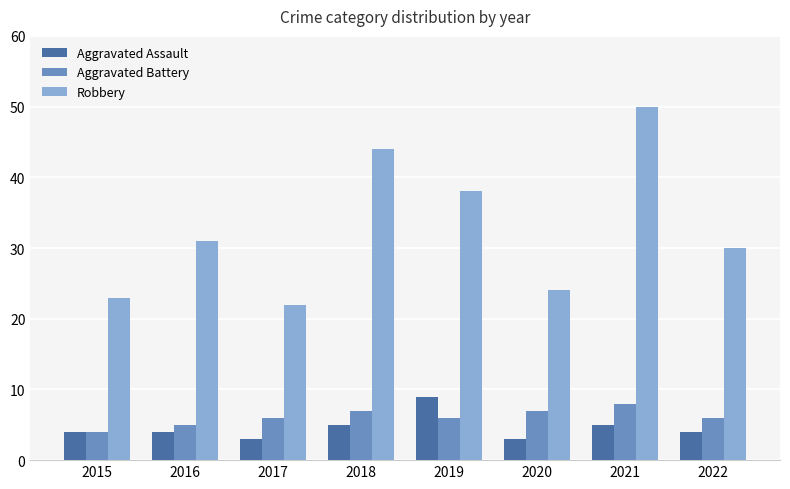

Reading right to left, list all the values displayed in this chart.

Aggravated Assault: 4	5	3	9	5	3	4	4
Aggravated Battery: 6	8	7	6	7	6	5	4
Robbery: 30	50	24	38	44	22	31	23